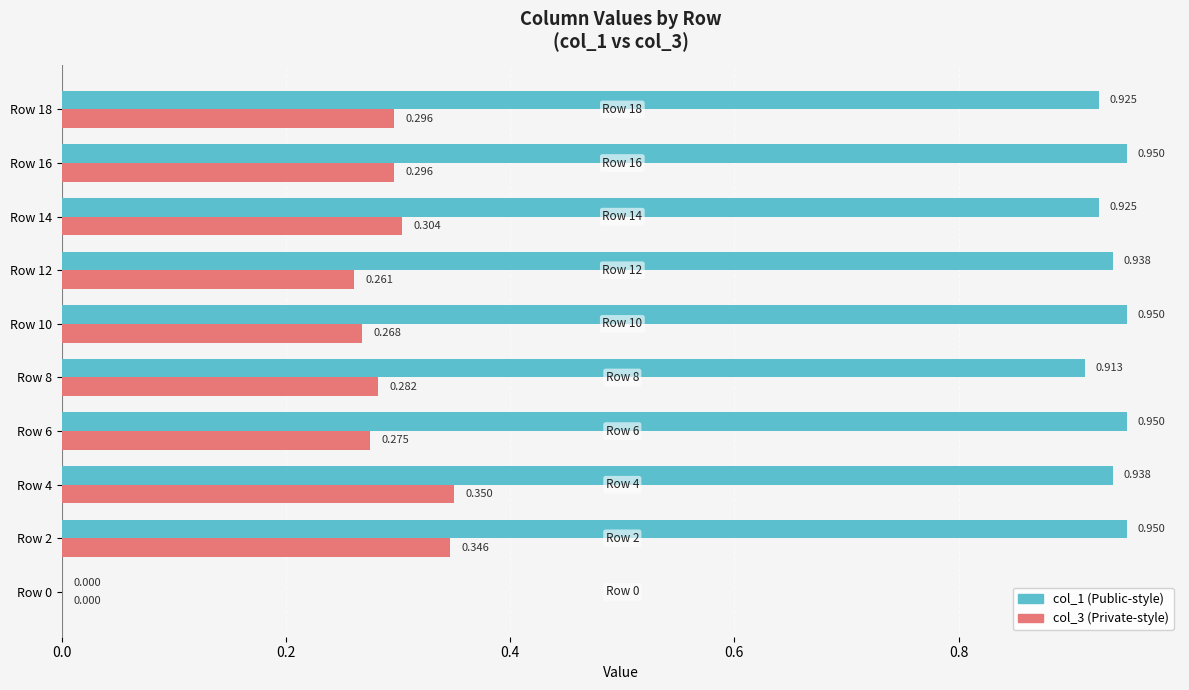

How many data points does each series have?

10